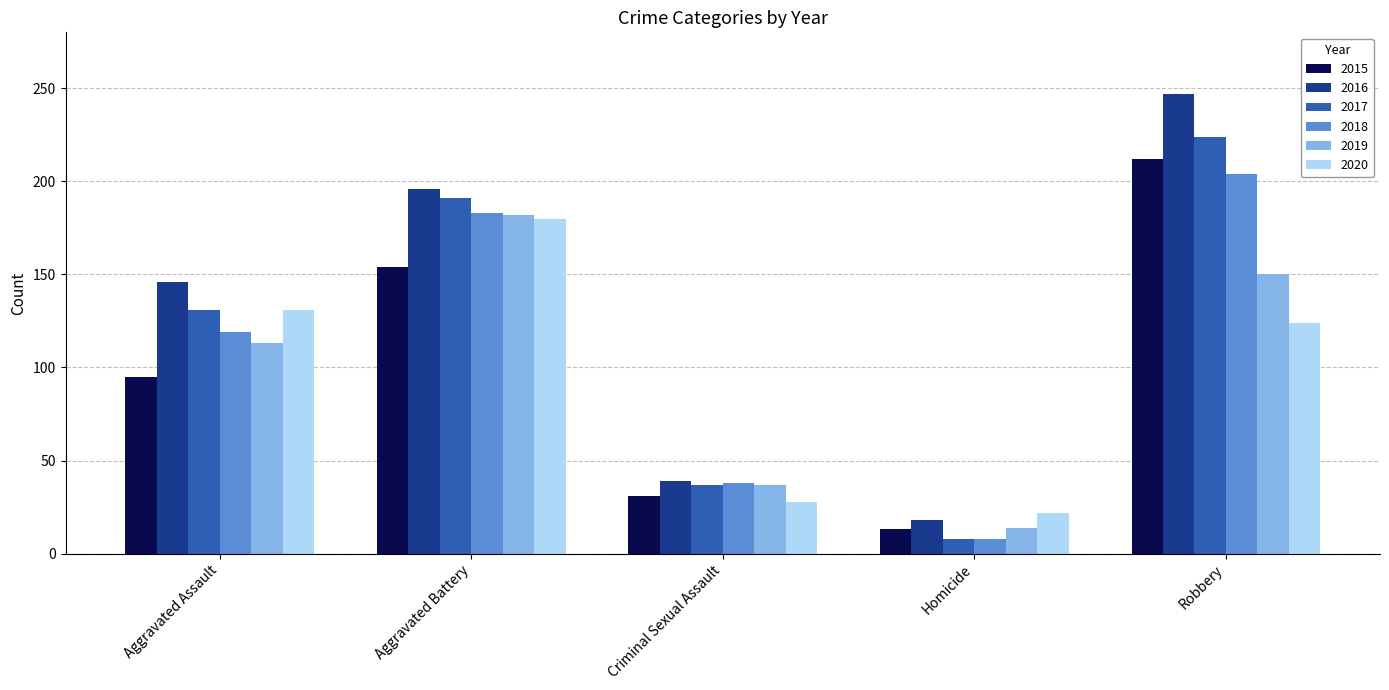

What position from the left is Criminal Sexual Assault?

3